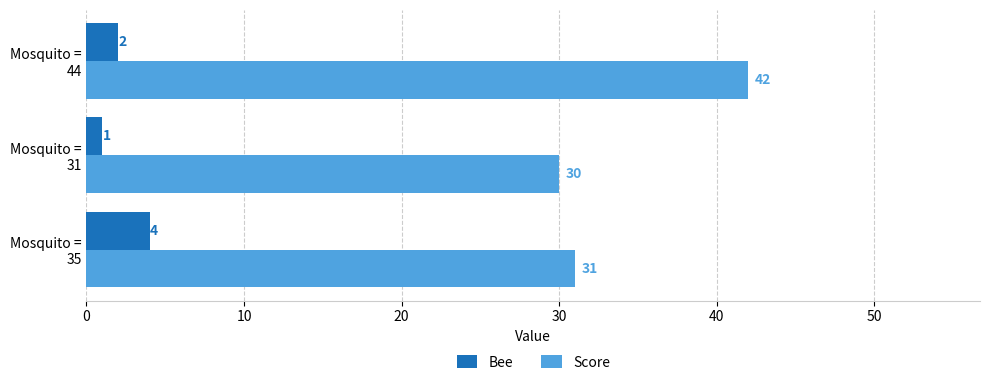

What is the sum of all Score values?

103